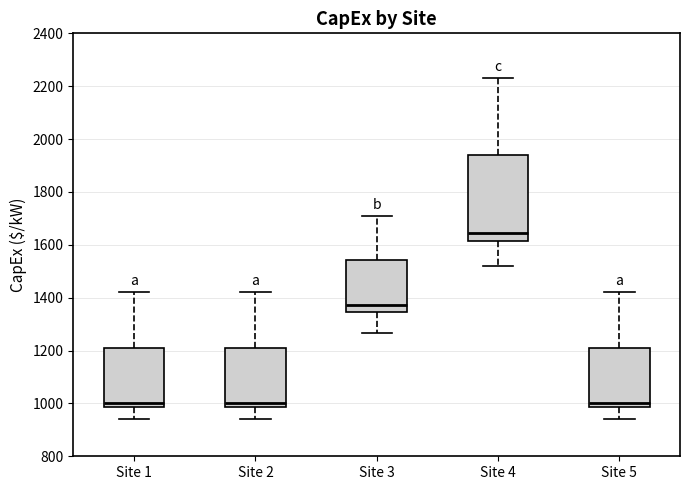

Comparing the boxes themselves (not the whiskers), which one is the tallest?

Site 4